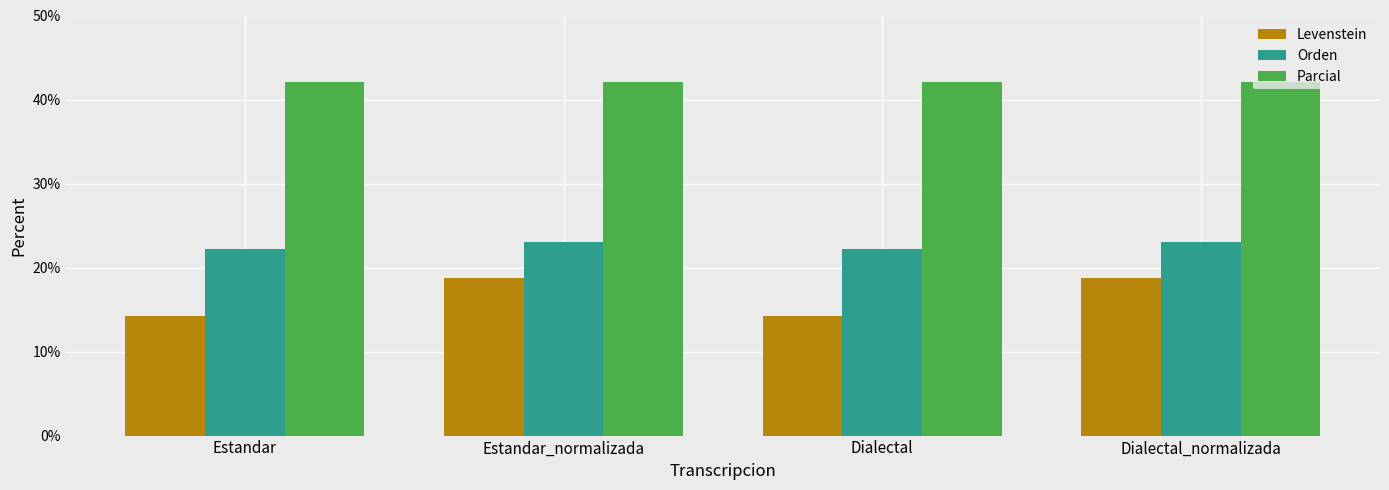

Which series has the widest spread of values?

Levenstein